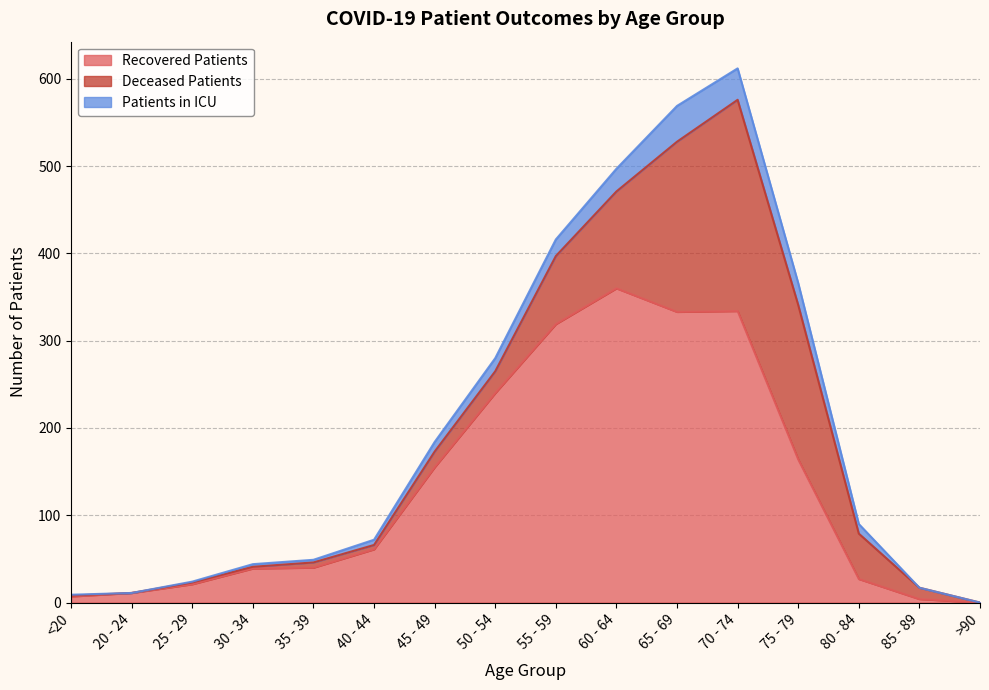

Does the chart have visible grid lines?

Yes